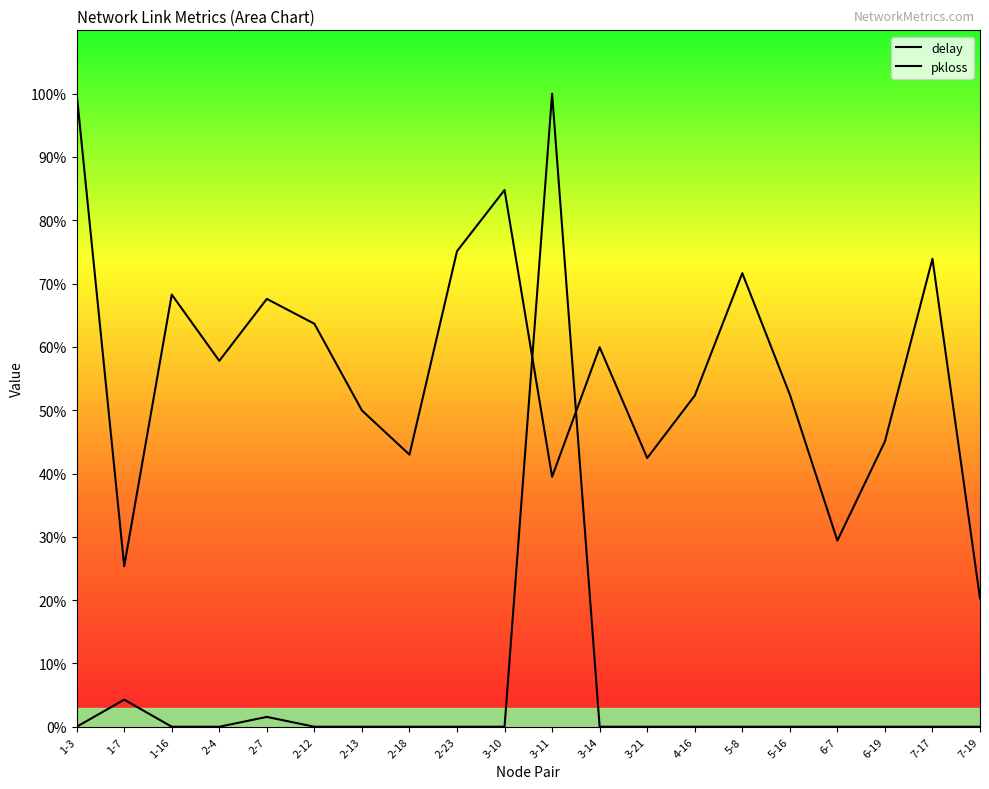

What is the label of the 10th point from the left?

3-10